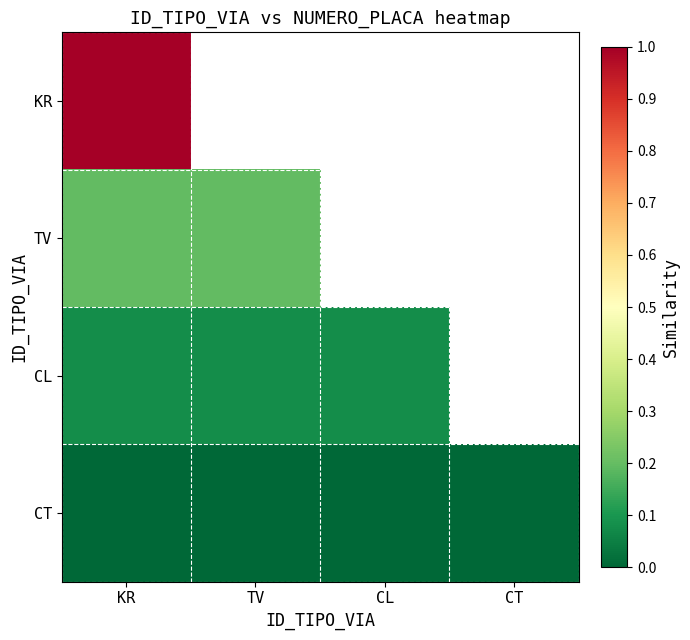

At CL, list the series in order from largest to smallest.

KR, TV, CL, CT